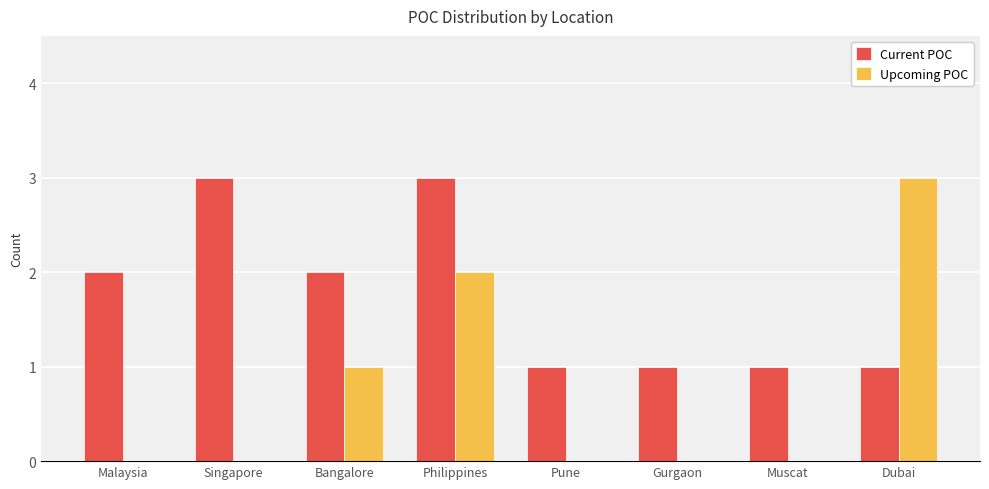

What is the total value across all series at Philippines?

5